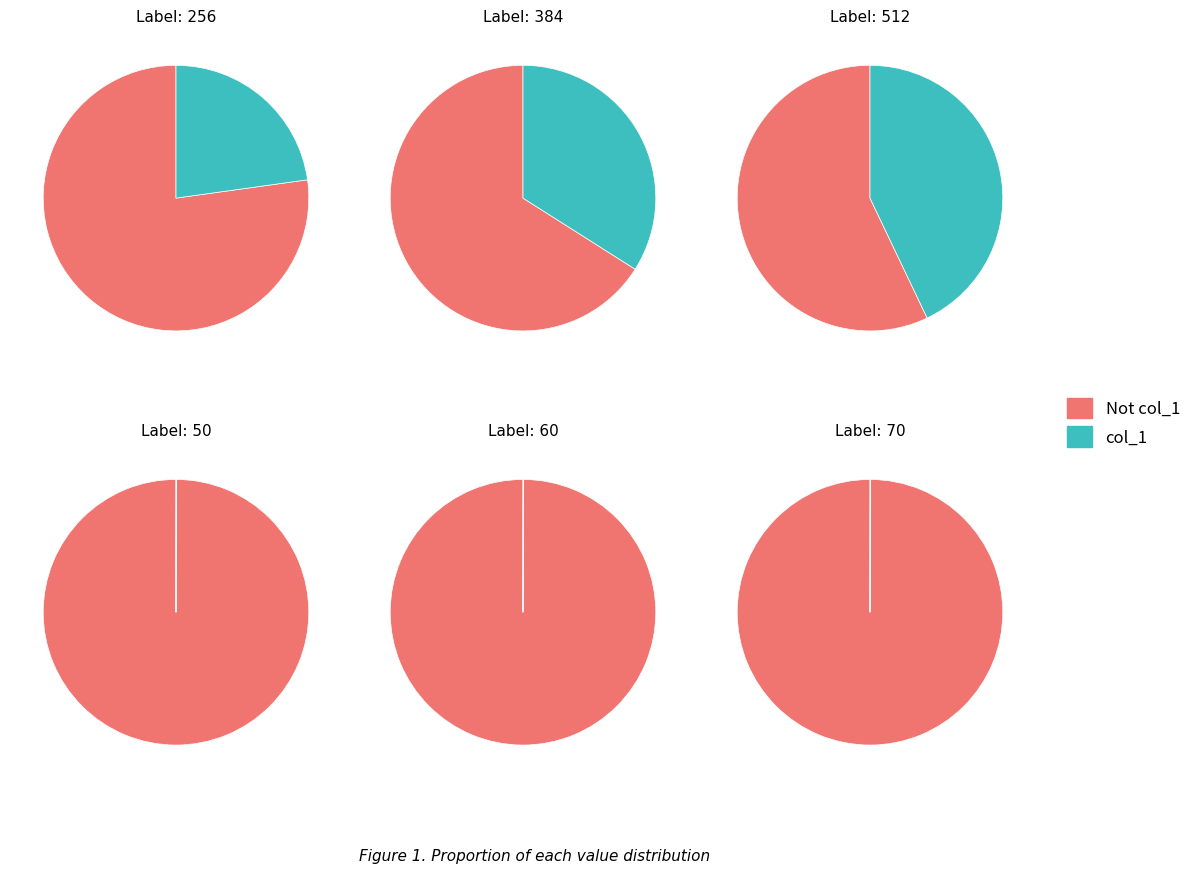

The 70 slice represents 1% of the pie. True or false?

False